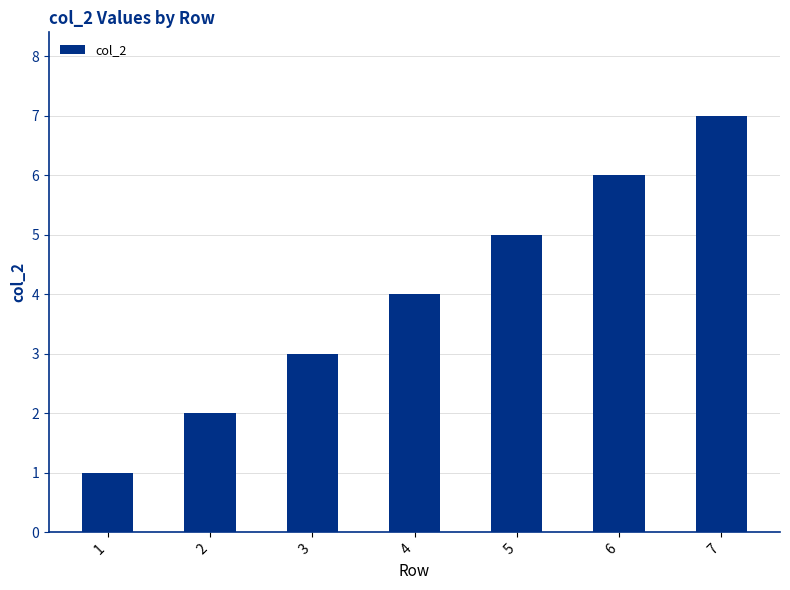

Are the bars horizontal?

No